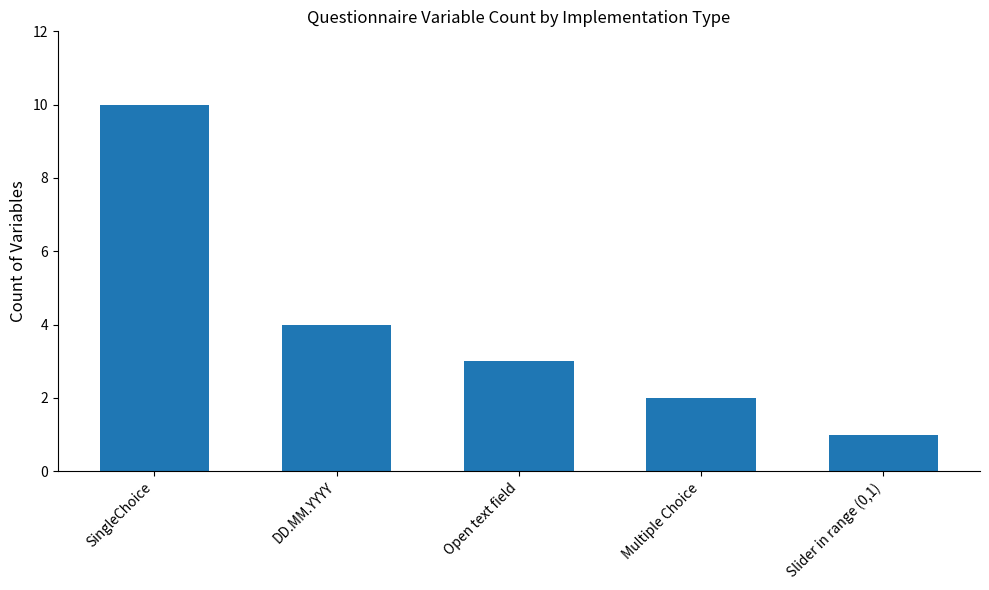

What is the sum of the values at Slider in range (0,1) and Open text field?

4